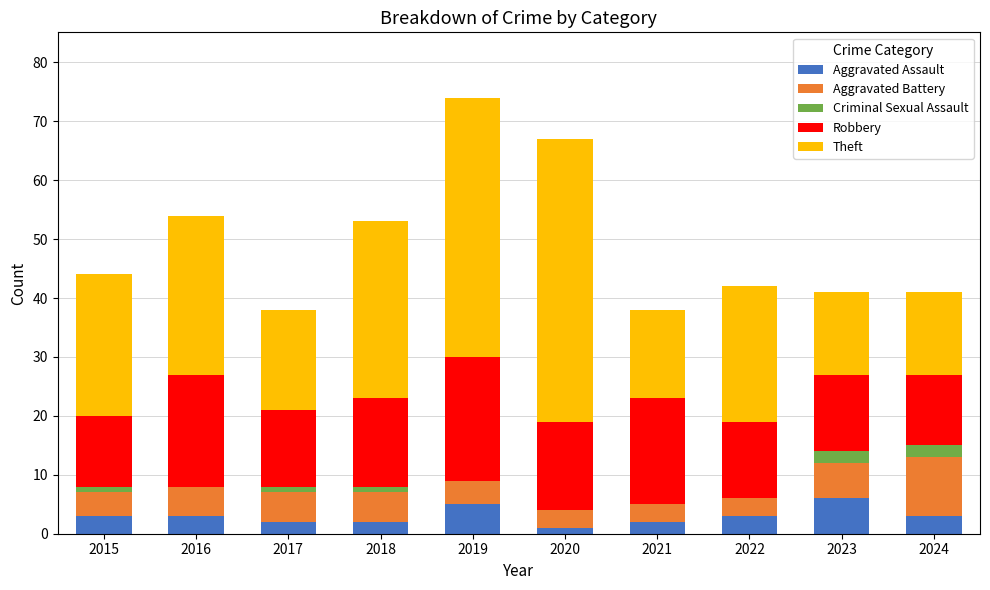

What is the highest value of the Aggravated Assault series?

6